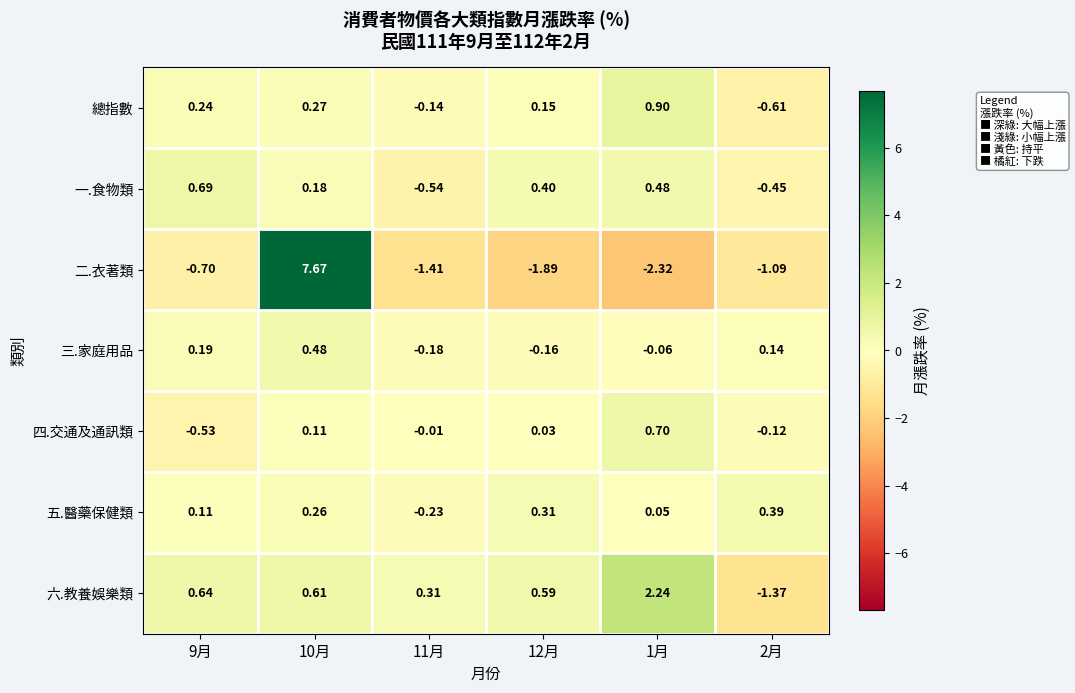

Which series has the largest total across all categories?

六.教養娛樂類